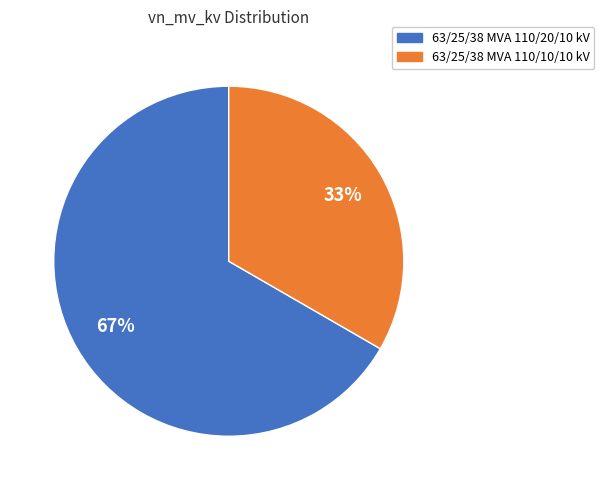

Count the number of slices in the pie.

2